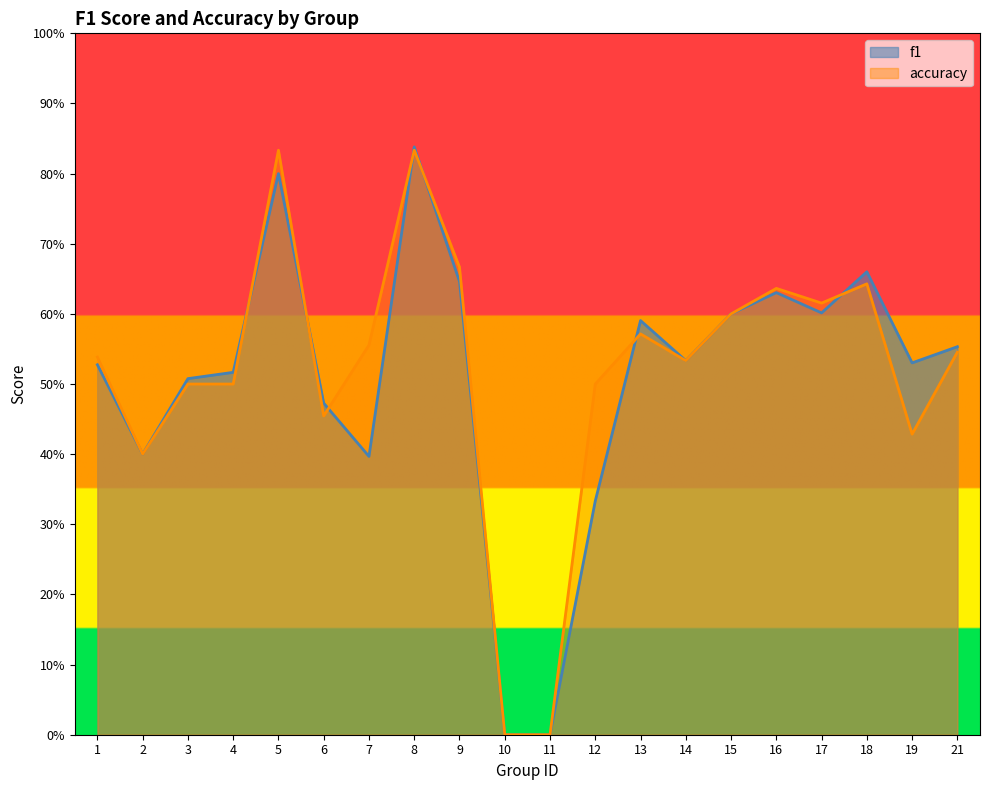

Reading left to right, extract all data points from this chart.

f1: 1=0.5	2=0.4	3=0.5	4=0.5	5=0.8	6=0.5	7=0.4	8=0.8	9=0.6	10=0.0	11=0.0	12=0.3	13=0.6	14=0.5	15=0.6	16=0.6	17=0.6	18=0.7	19=0.5	21=0.6
accuracy: 1=0.5	2=0.4	3=0.5	4=0.5	5=0.8	6=0.5	7=0.6	8=0.8	9=0.7	10=0.0	11=0.0	12=0.5	13=0.6	14=0.5	15=0.6	16=0.6	17=0.6	18=0.6	19=0.4	21=0.5